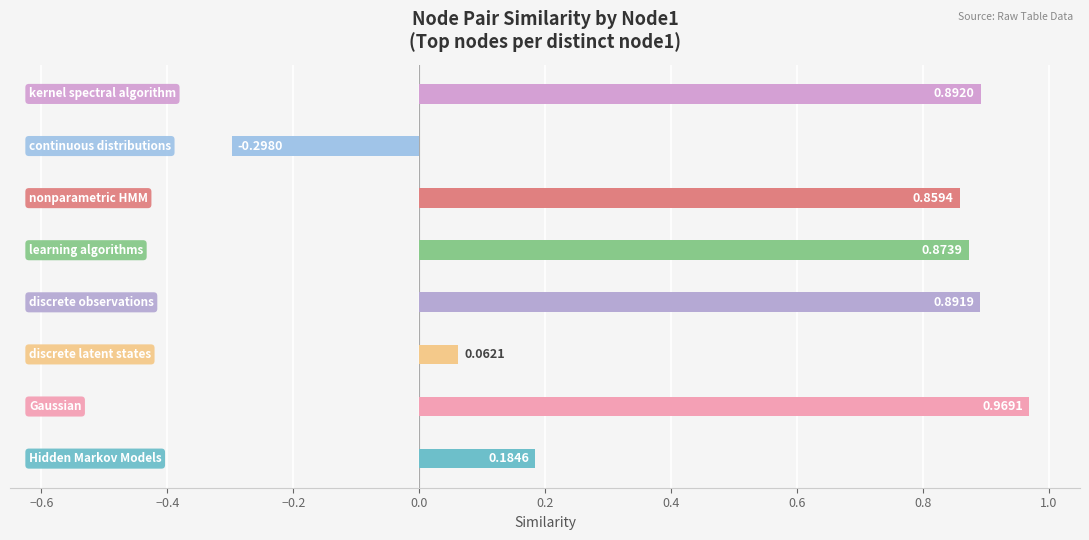

What is the difference between the maximum and minimum values?

1.3